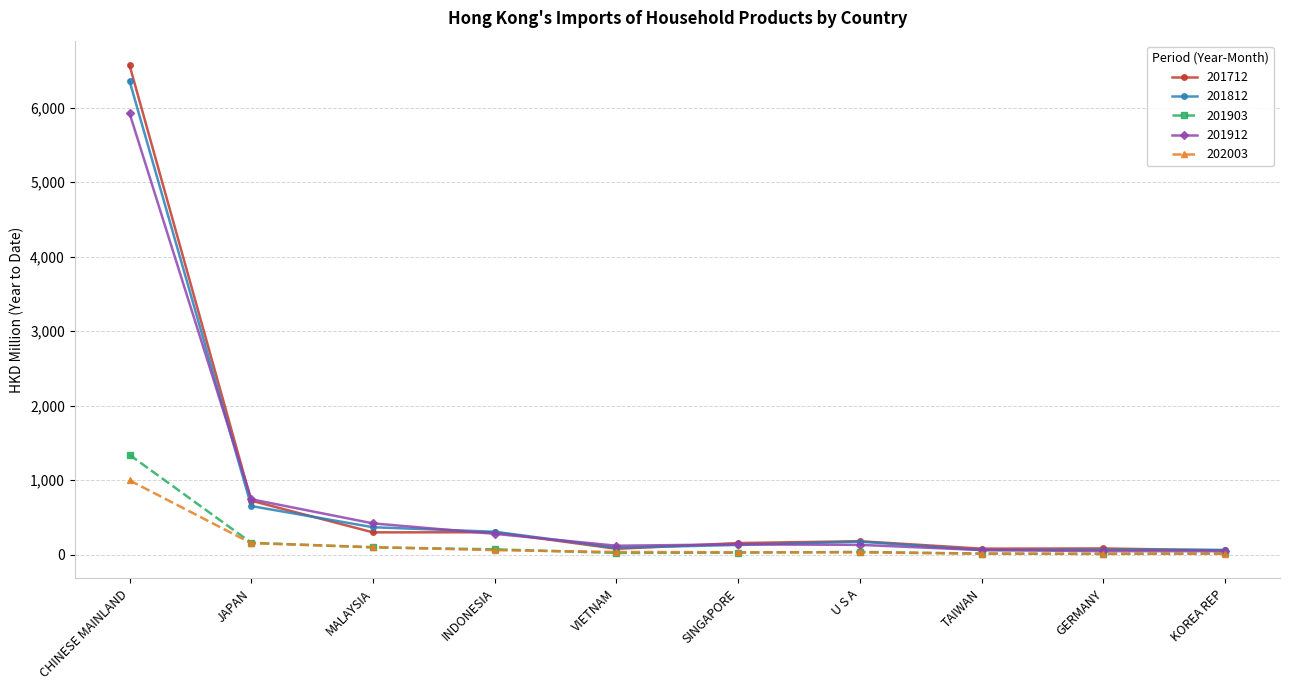

What is the sum of the 201912 values at U S A and JAPAN?

874.5